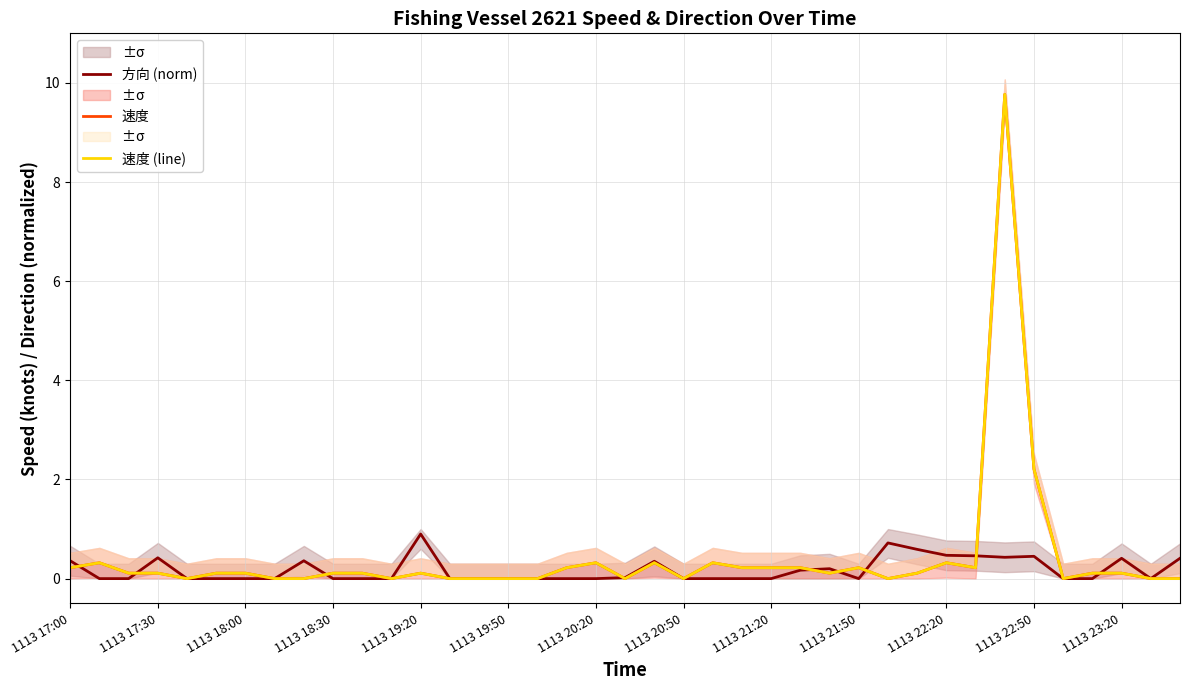

What is the highest value of the 方向 (norm) series?

0.9